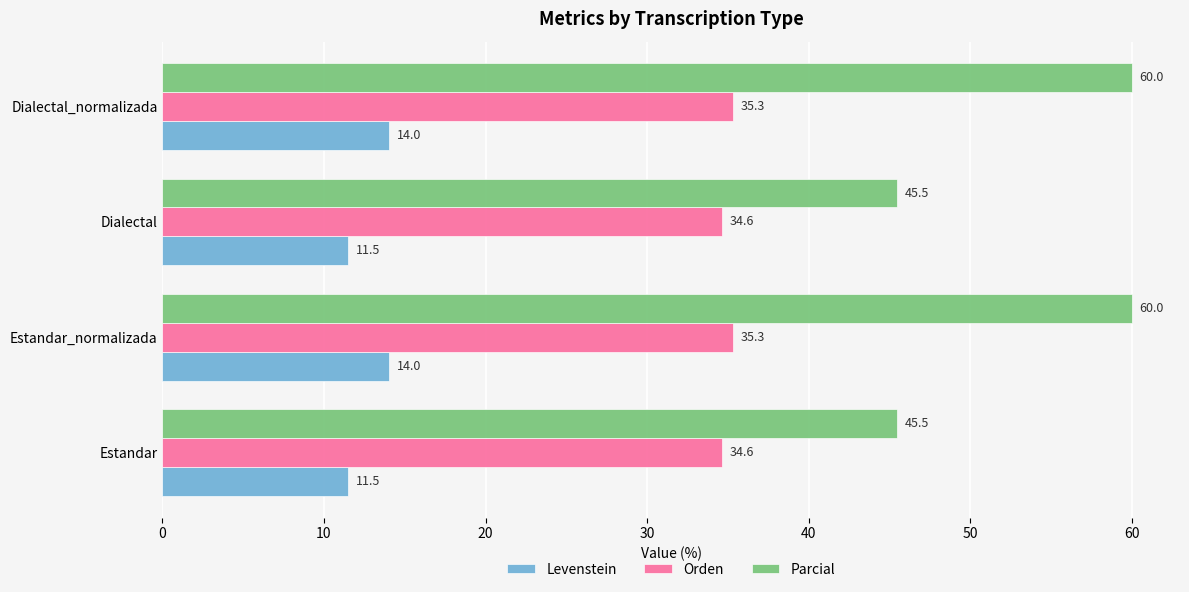

What is the maximum value shown in the chart?

60.0